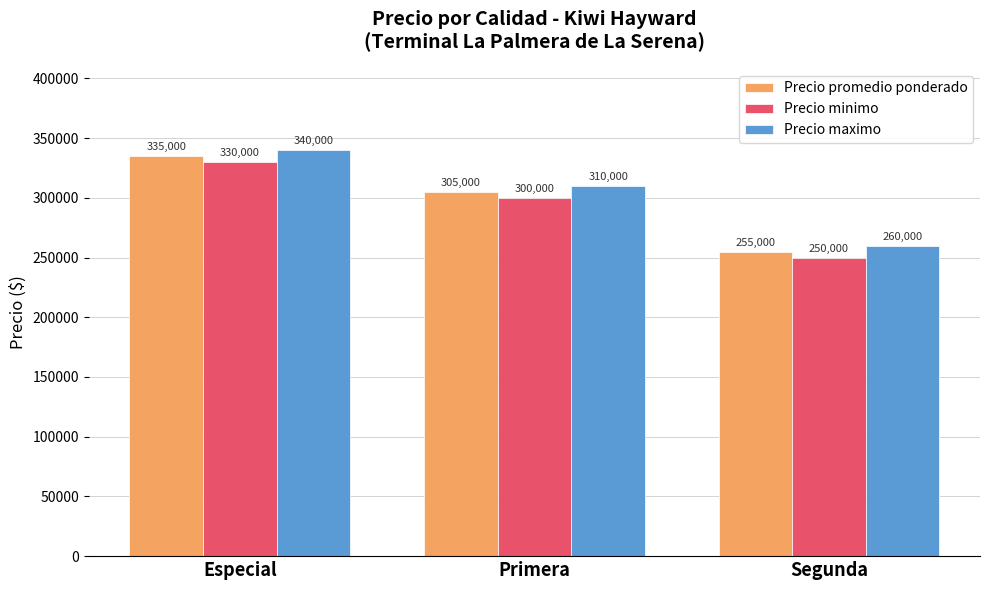

Rank the series by their maximum value, from highest to lowest.

Precio maximo, Precio promedio ponderado, Precio minimo